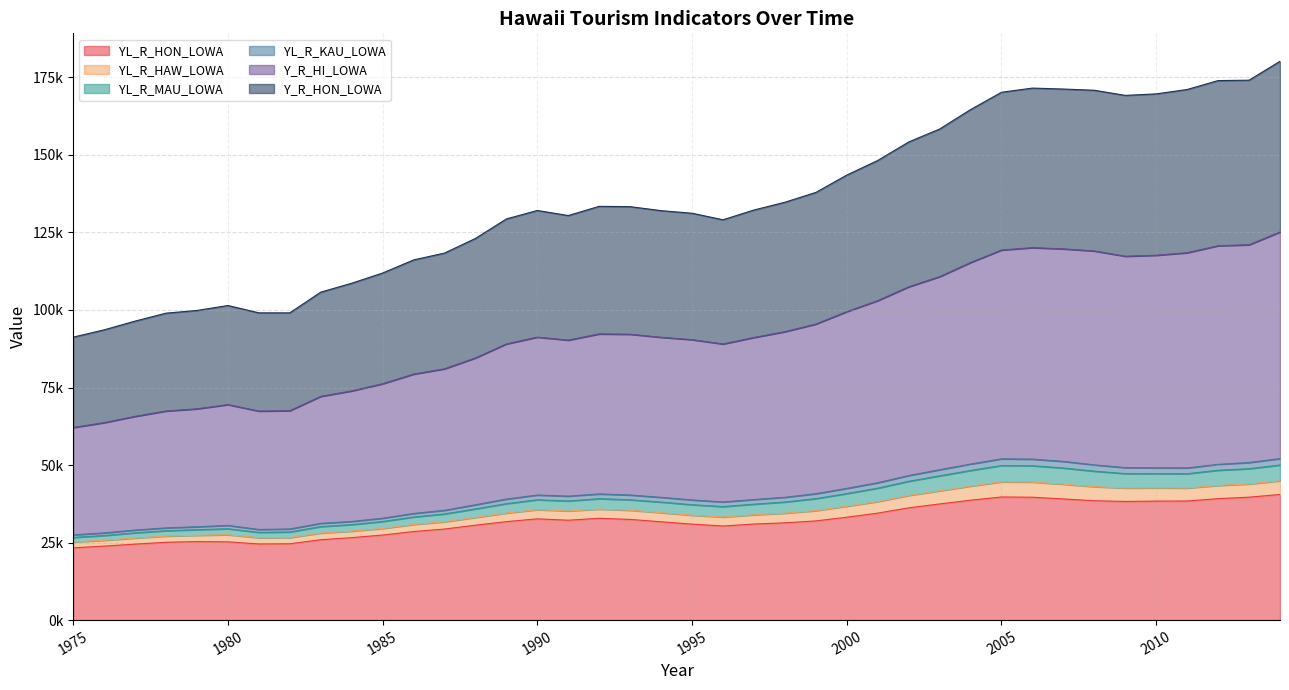

The YL_R_HON_LOWA series shows 14560.9 at 1989. True or false?

False